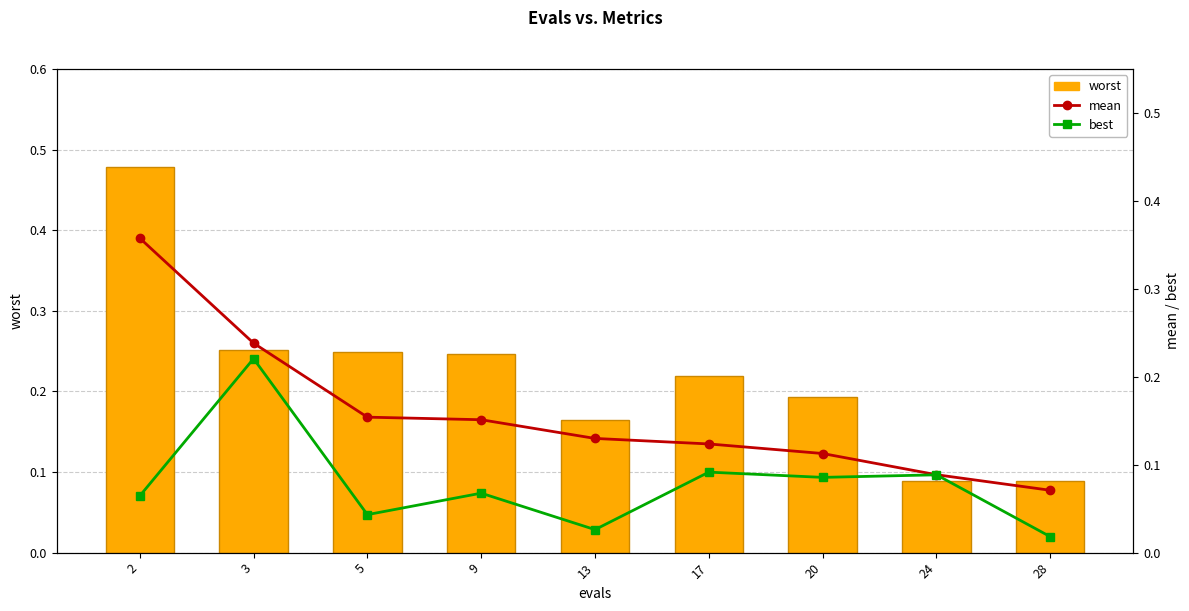

Between 24 and 28, which series saw the biggest shift?

best